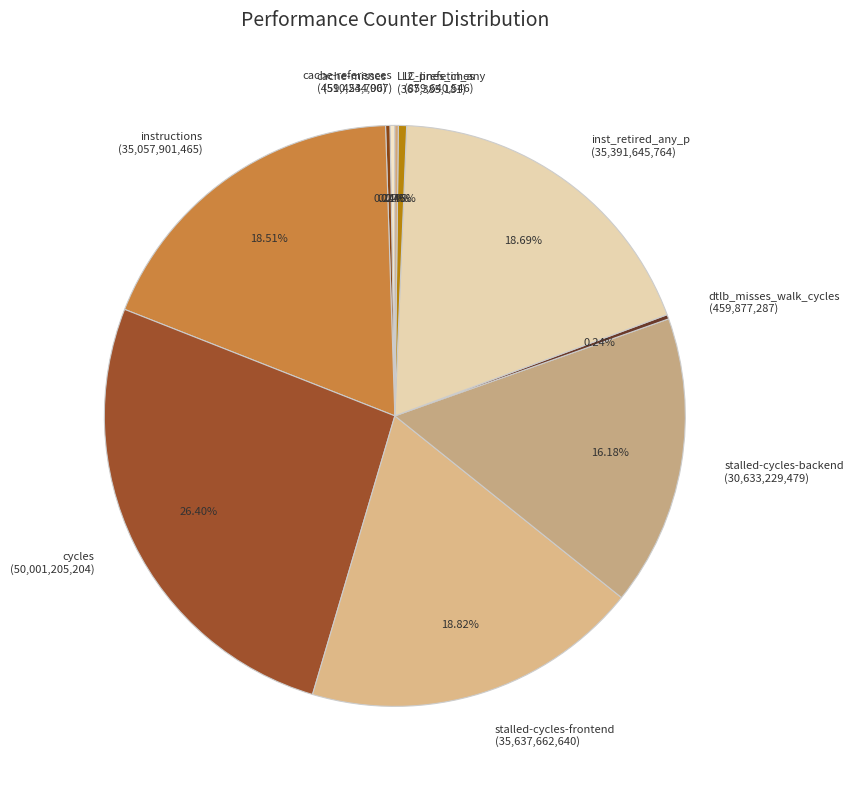

What portion of the pie excludes inst_retired_any_p?

81.3%